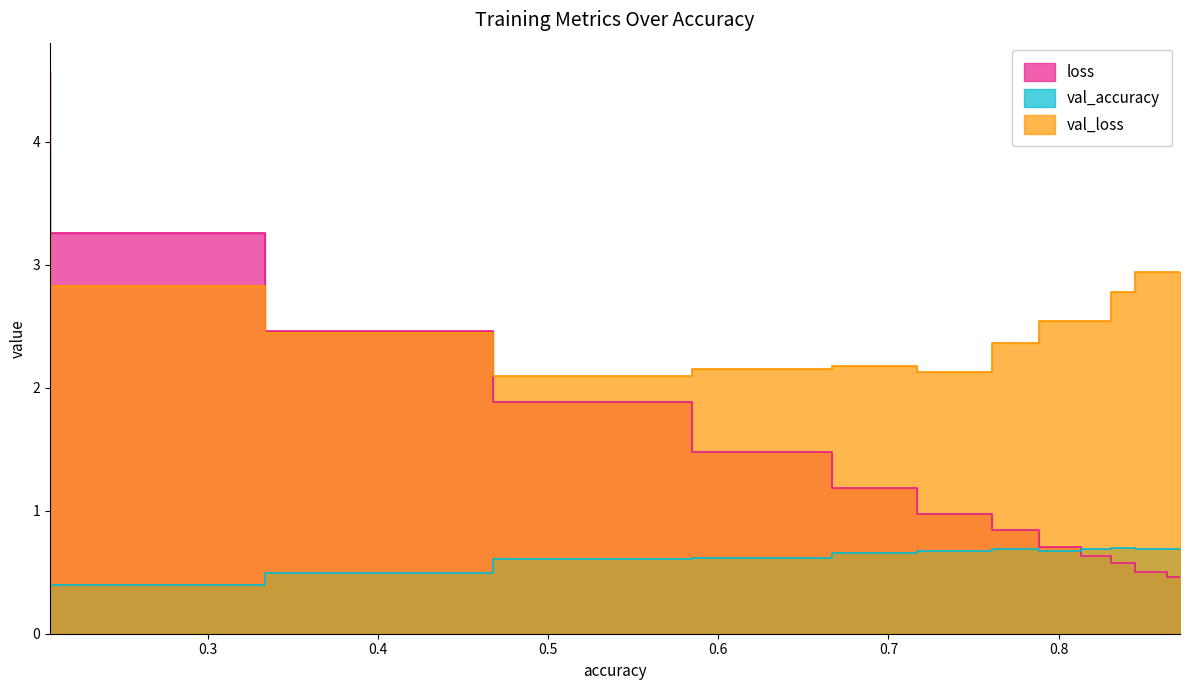

True or false: val_accuracy has a value of 0.7 at 0.8713201880455017.

True